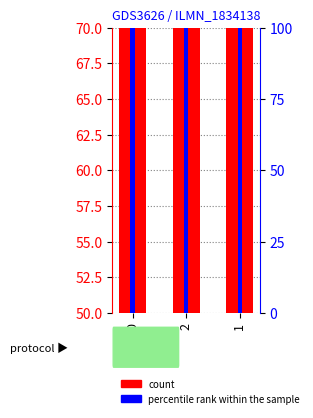

How many categories are shown in the chart?

3